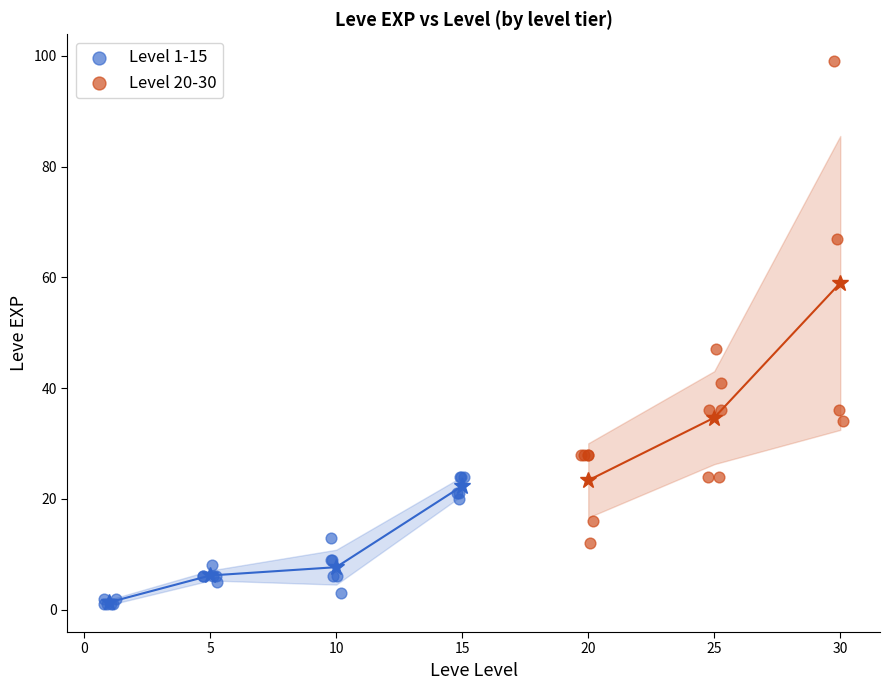

Which series reaches the minimum Y coordinate?

Level 1-15